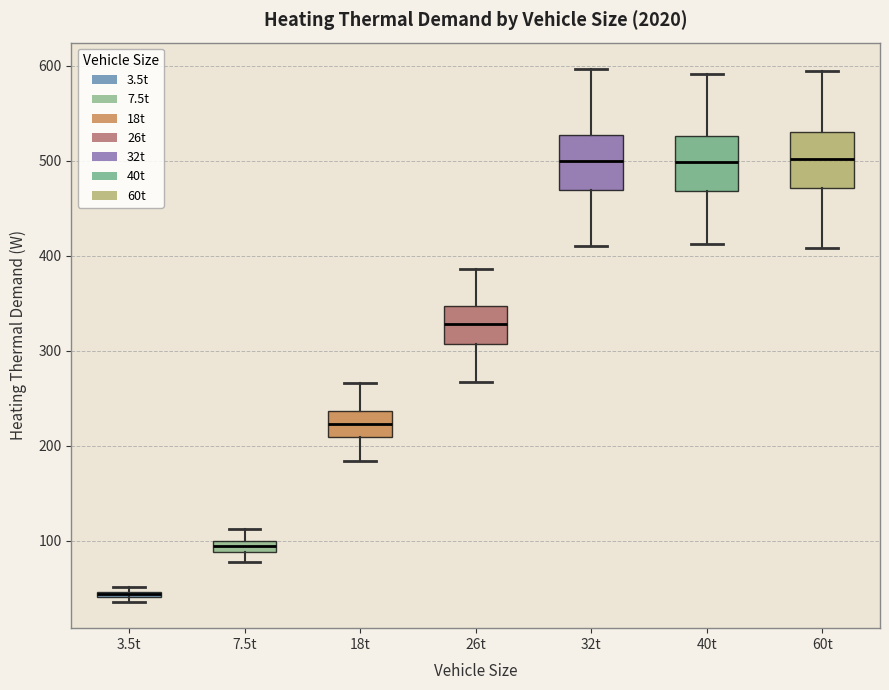

Where is the lower edge of the box for 60t on the y-axis? The values are not printed on the chart, so give them approximately, as read against the axis.

470